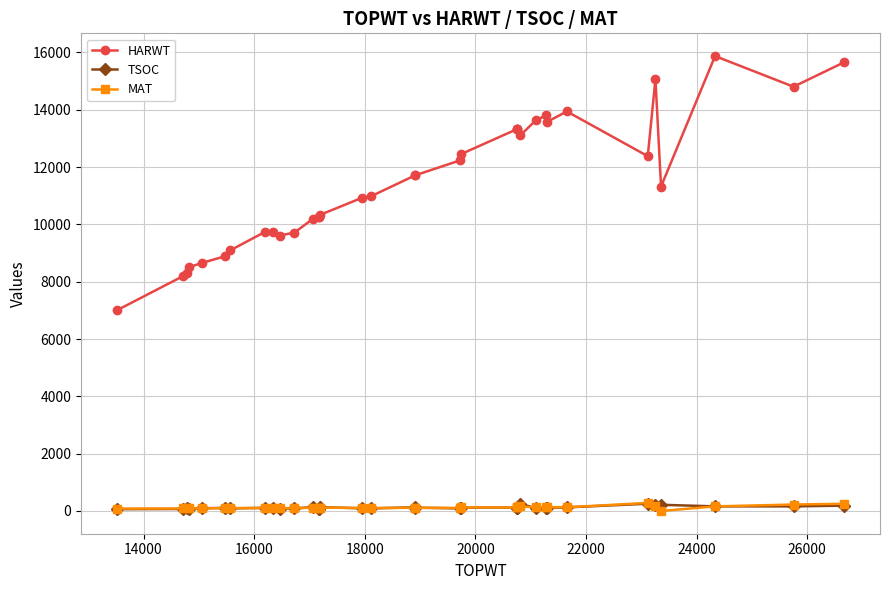

The TSOC series shows 82 at 12000. True or false?

False